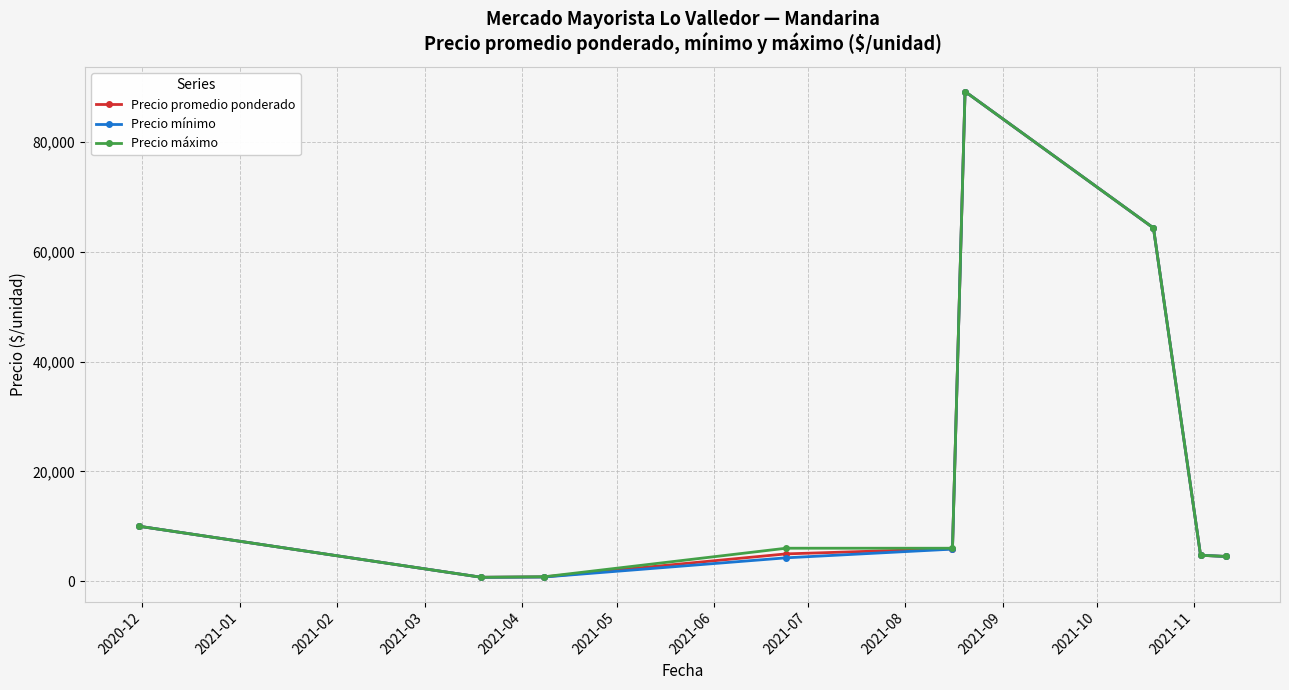

What is the maximum value for Precio máximo?

89250.0